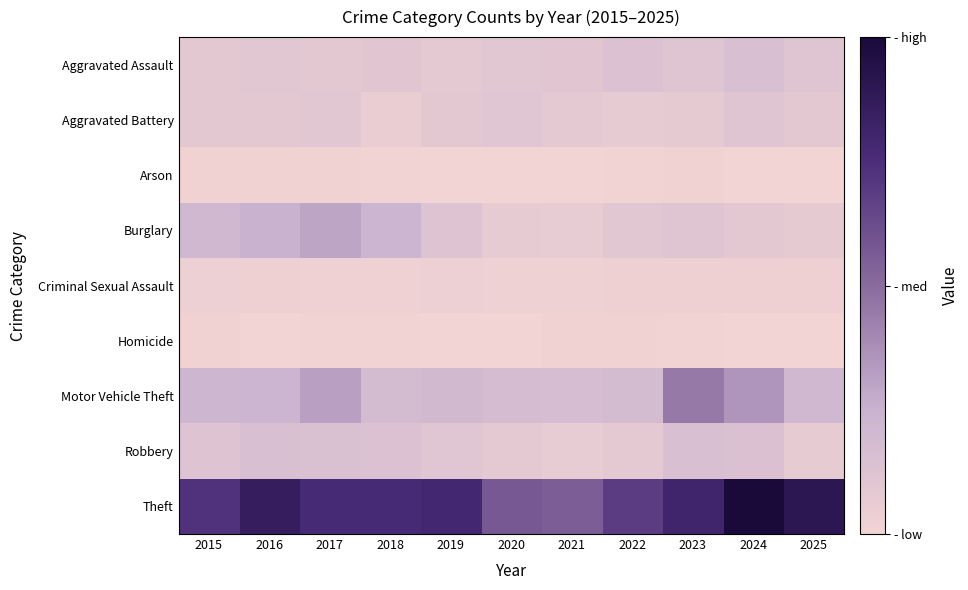

Which series has the largest range (max minus min)?

Theft